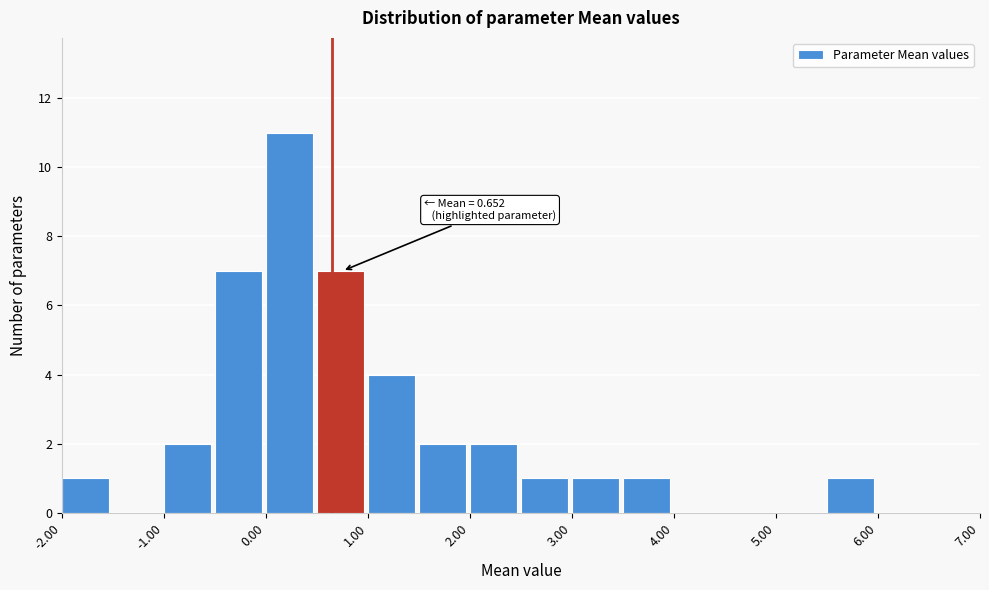

Which range on the x-axis has the tallest bar?

0.0 to 0.5